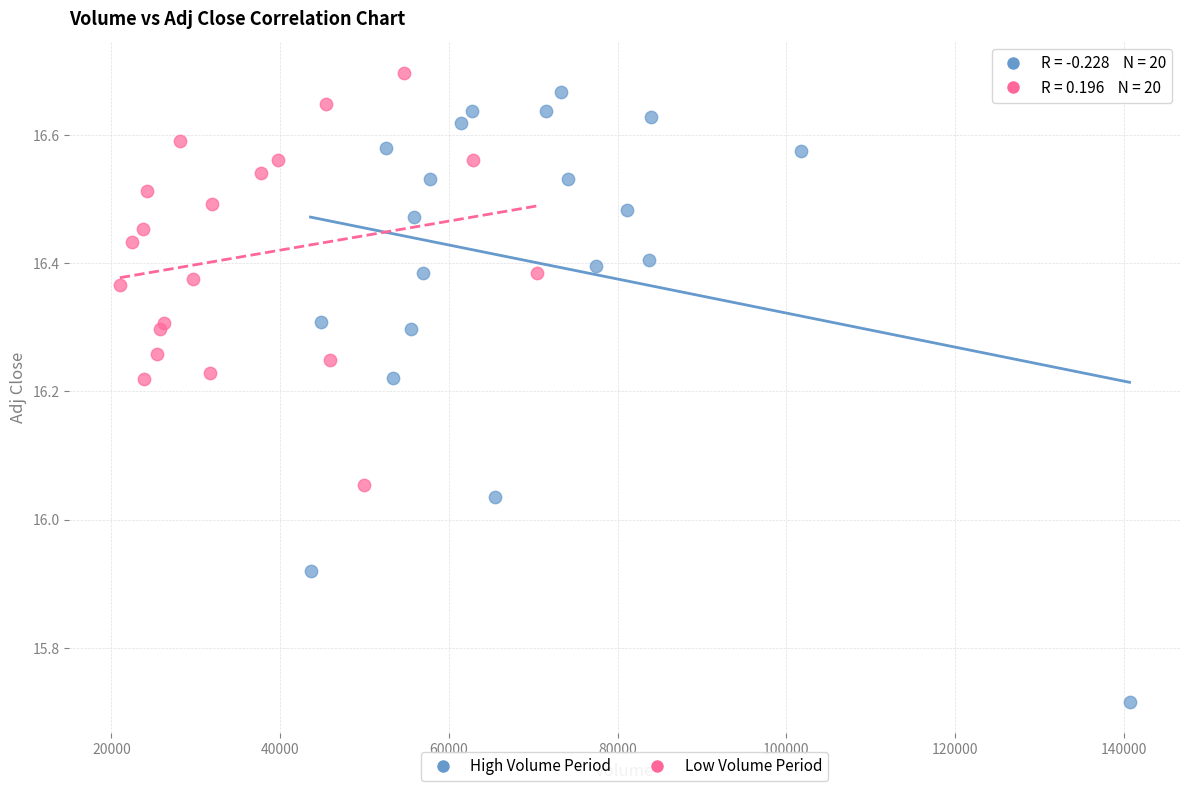

Which series has the widest spread of Y values?

High Volume Period